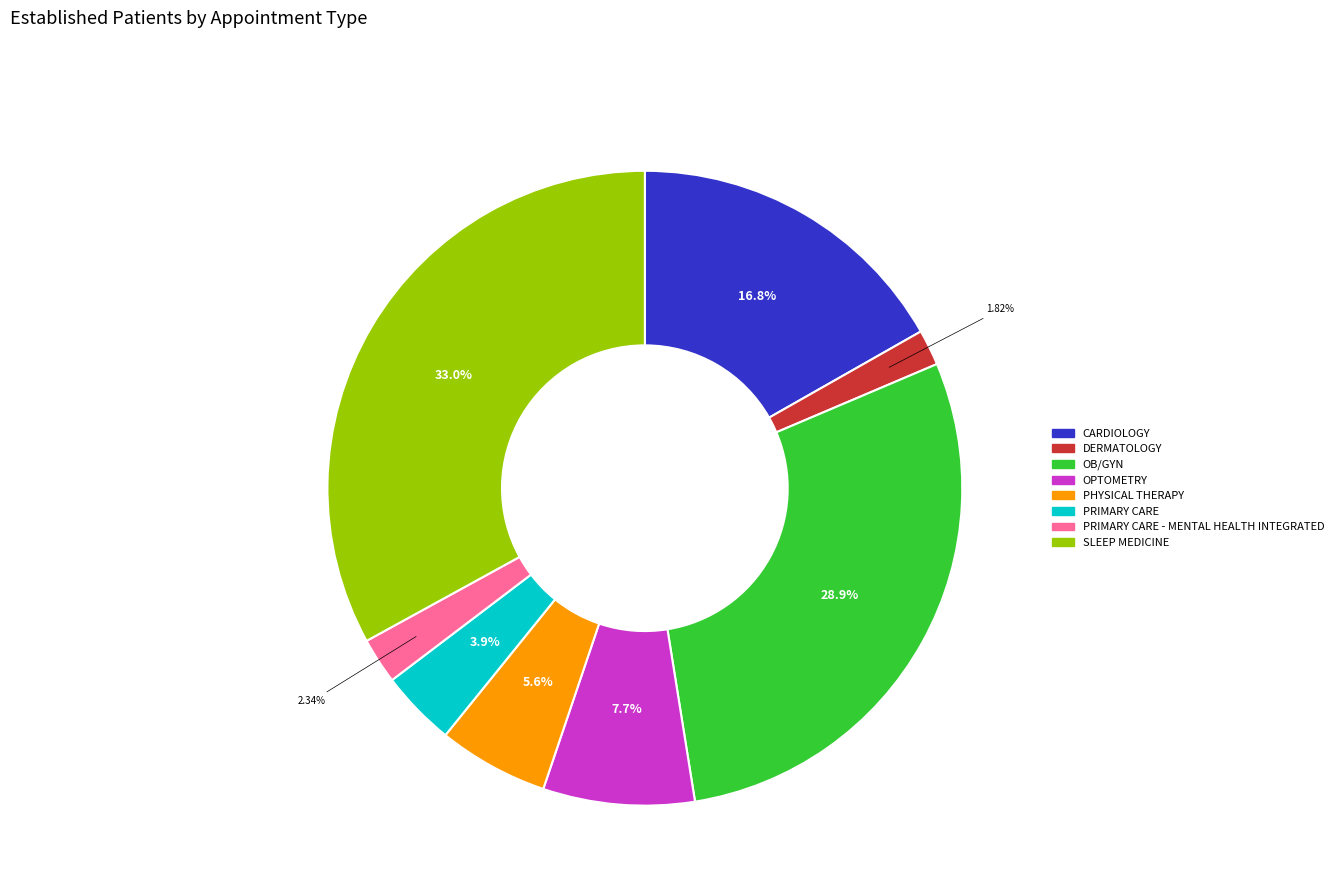

Is PHYSICAL THERAPY the majority of the pie?

No